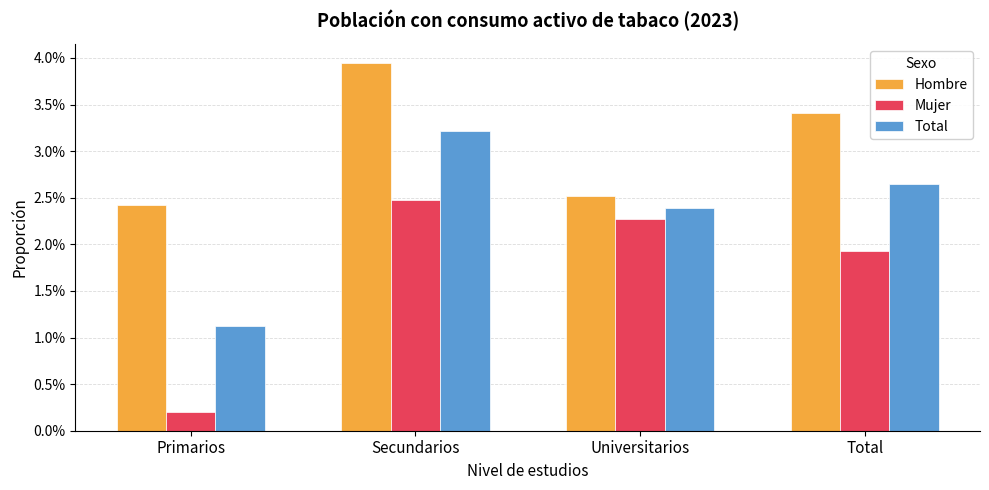

Between Primarios and Secundarios, which series saw the biggest shift?

Mujer